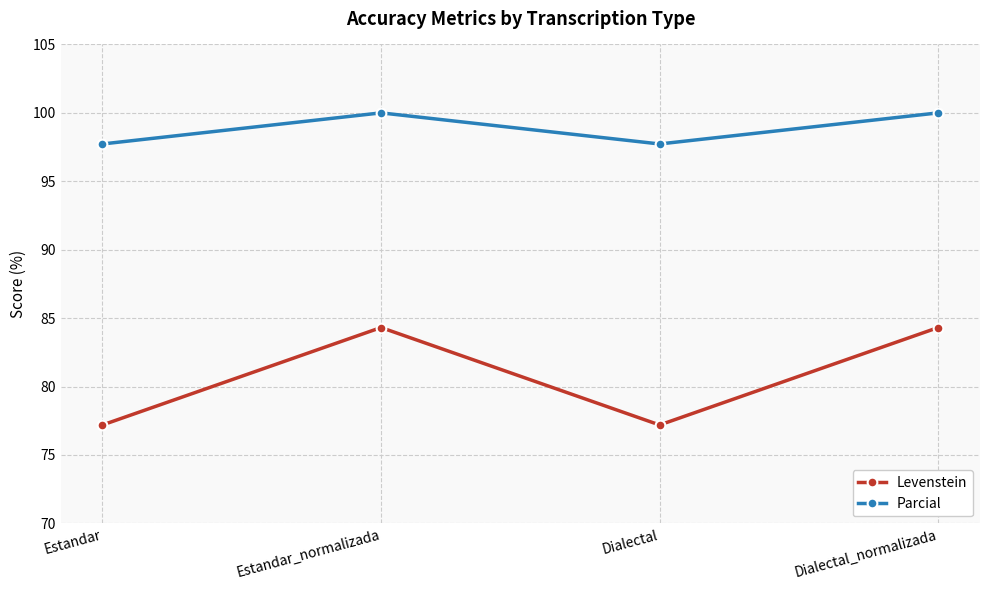

What is the total value across all series at Dialectal?

174.9